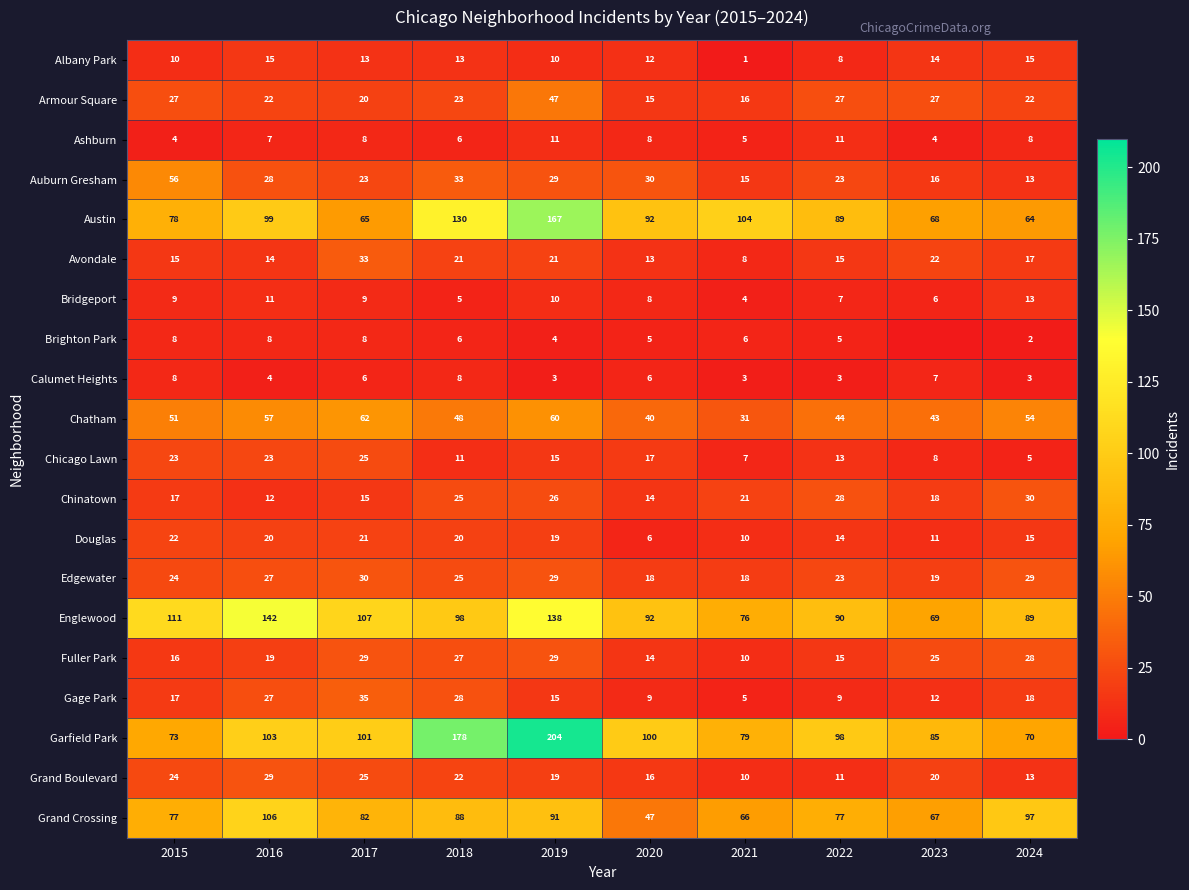

At which label does Albany Park first exceed 13?

2016